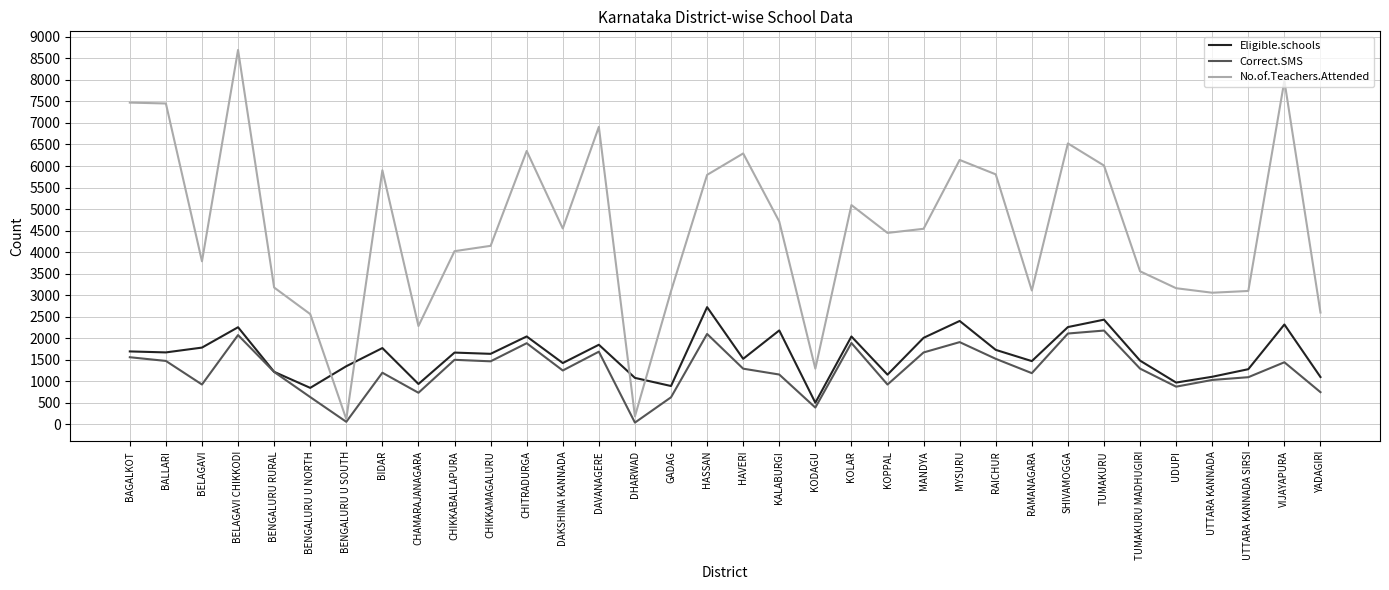

Which series has the largest range (max minus min)?

No.of.Teachers.Attended